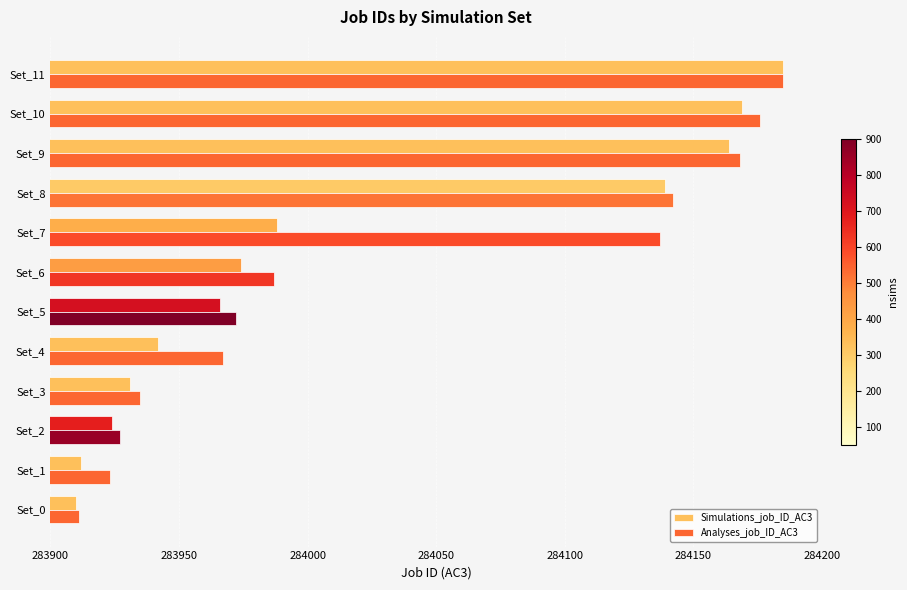

What is the minimum value for Simulations_job_ID_AC3?

283910